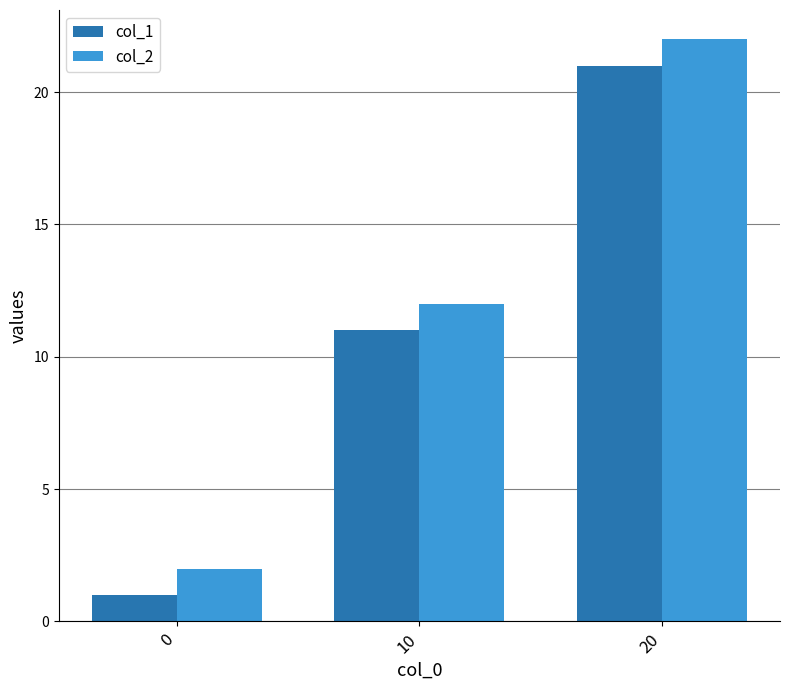

What is the difference between the maximum and minimum values in the col_2 series?

20